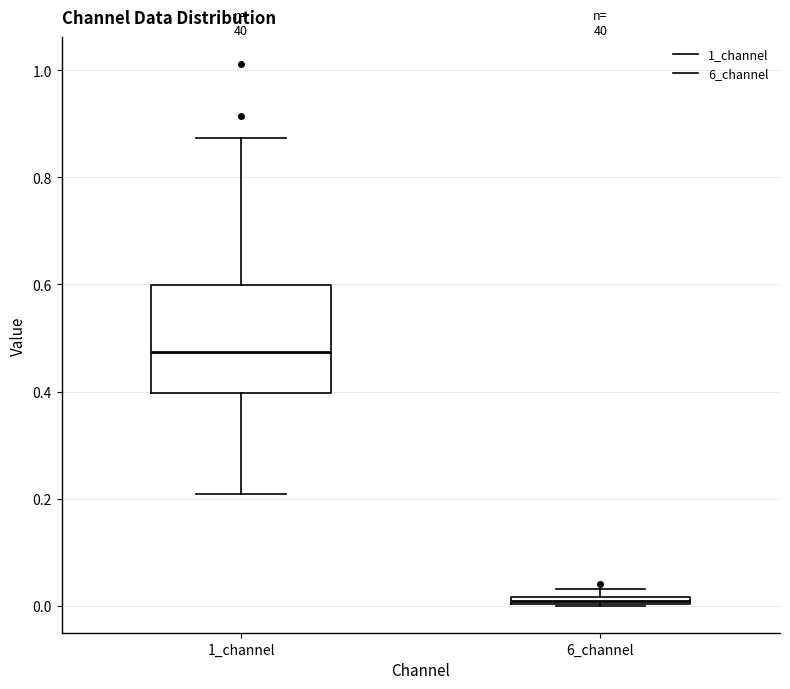

Comparing the boxes themselves (not the whiskers), which one is the tallest?

1_channel